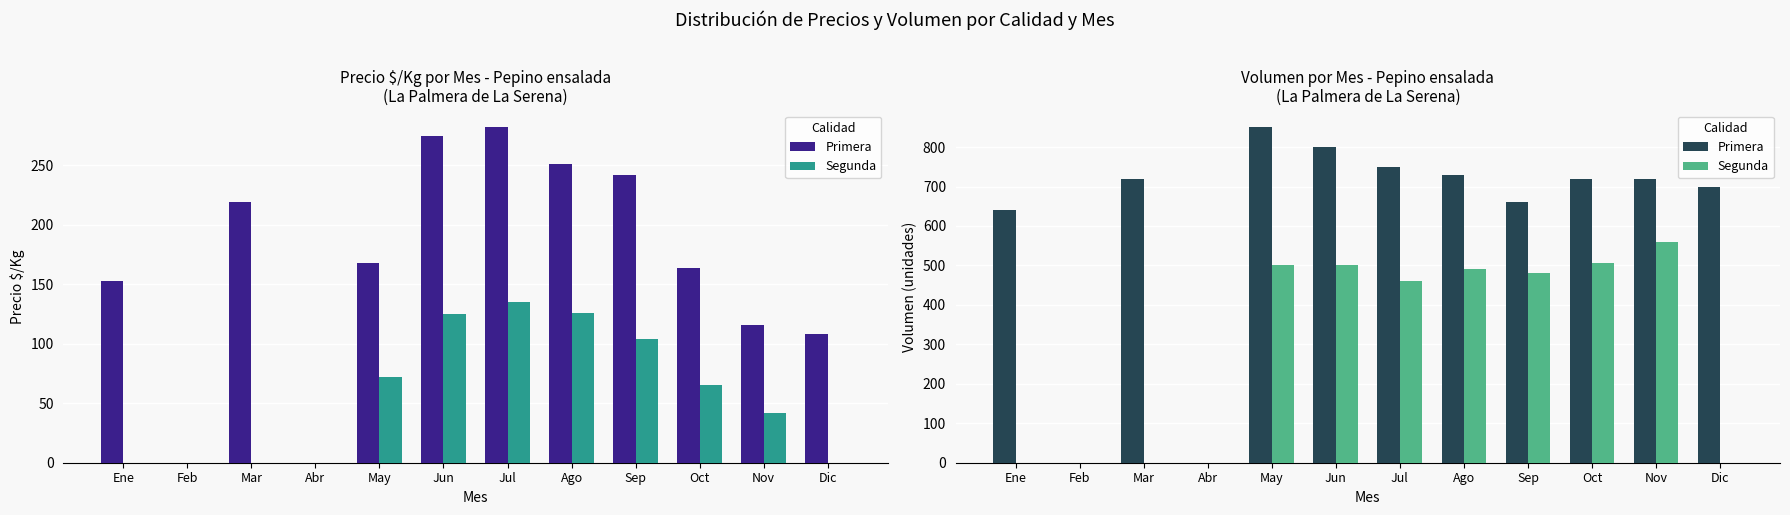

At which category does the chart reach its peak across all series?

May